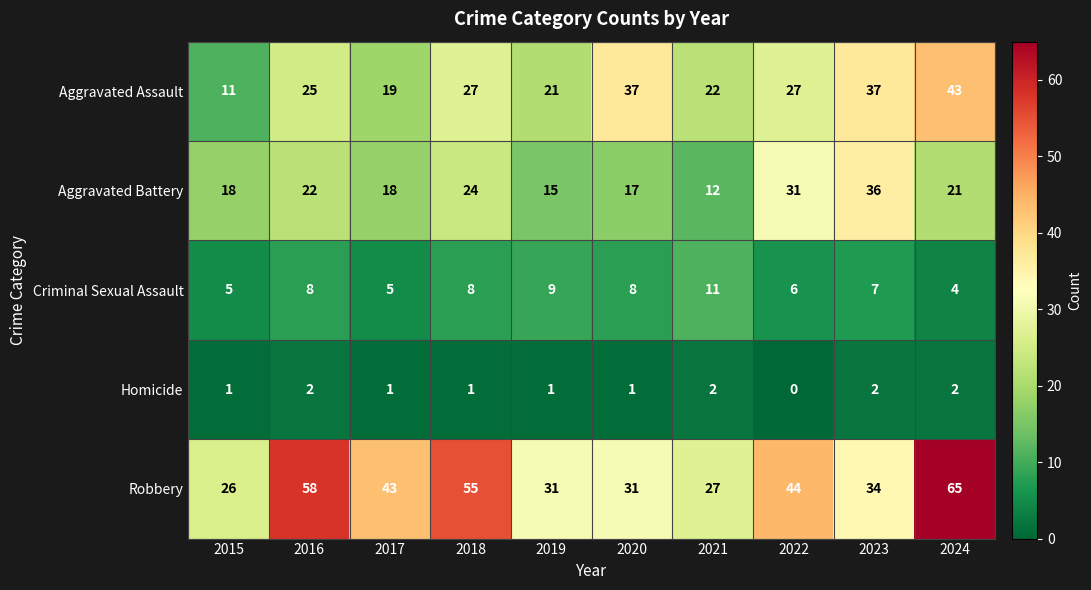

What is the greatest value displayed?

65